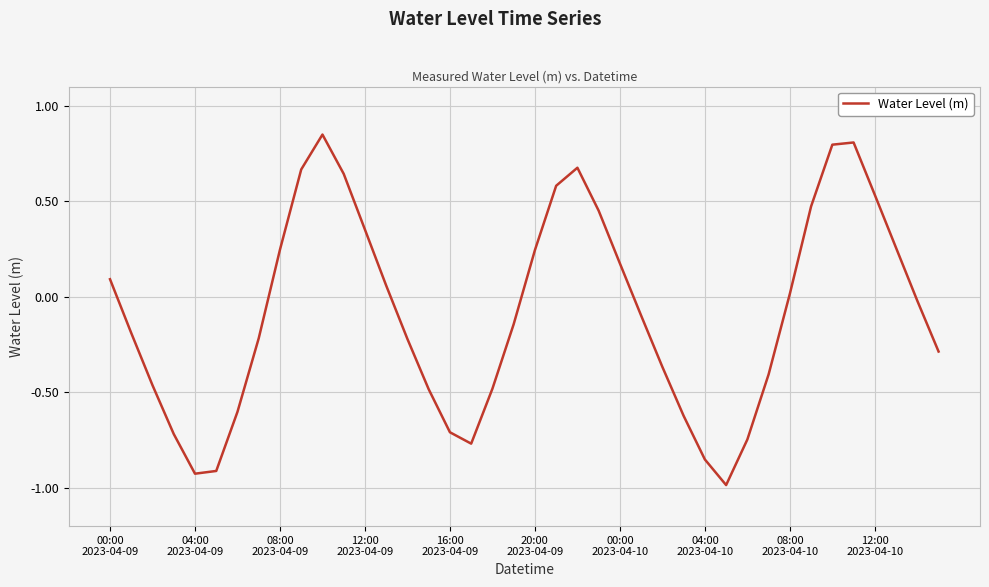

What is the smallest value displayed?

-1.0